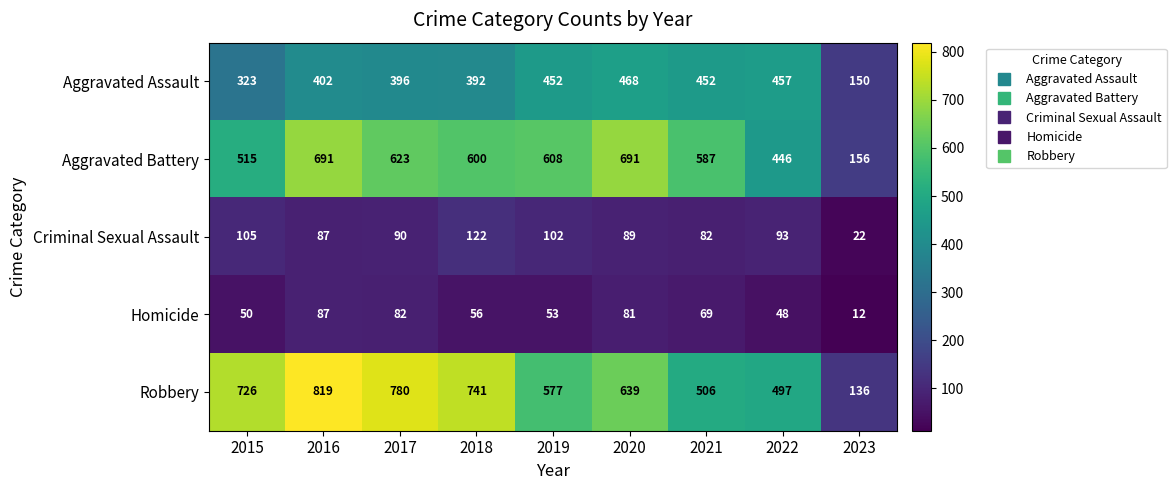

Rank the categories by Robbery value from lowest to highest.

2023, 2022, 2021, 2019, 2020, 2015, 2018, 2017, 2016